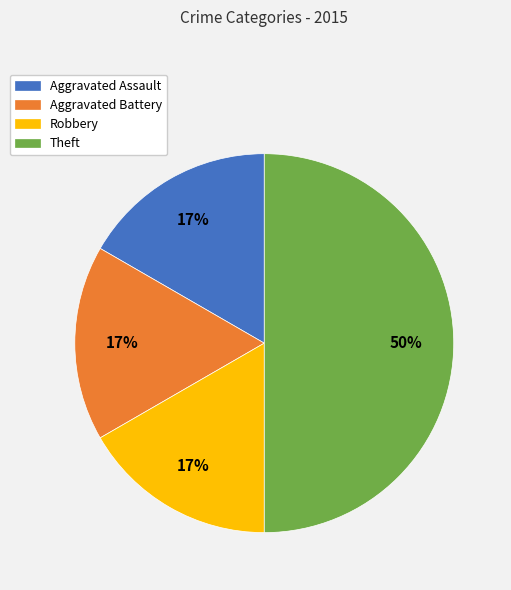

True or false: Theft accounts for 50% of the total.

True